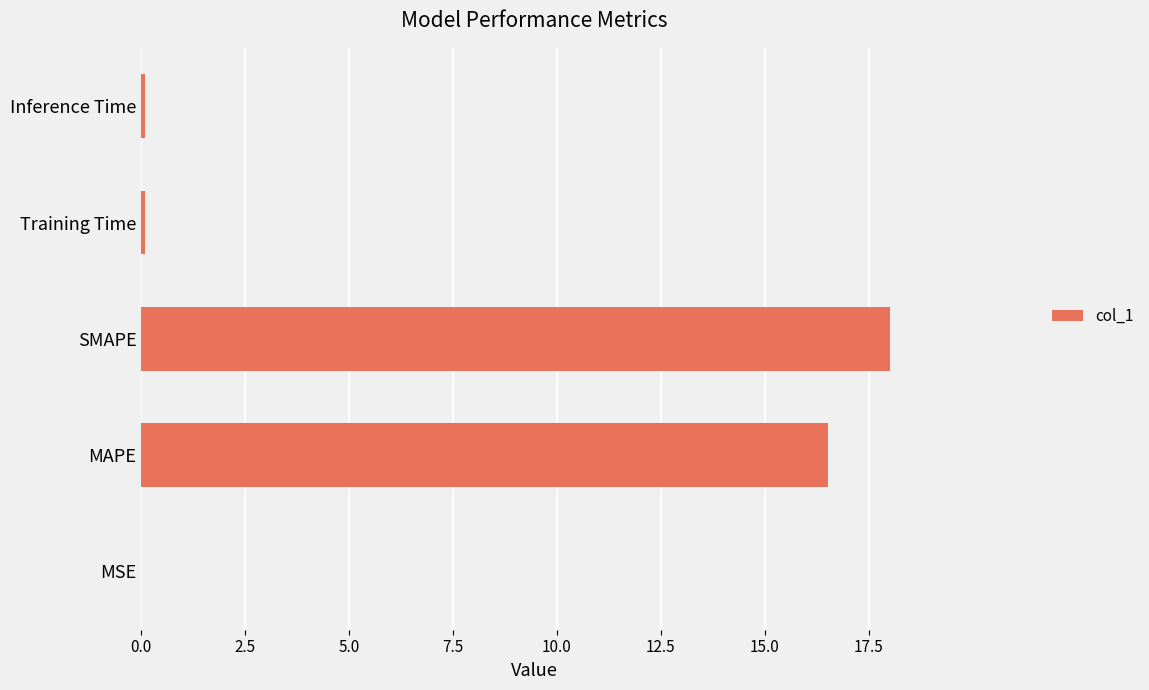

Are the bars horizontal?

Yes